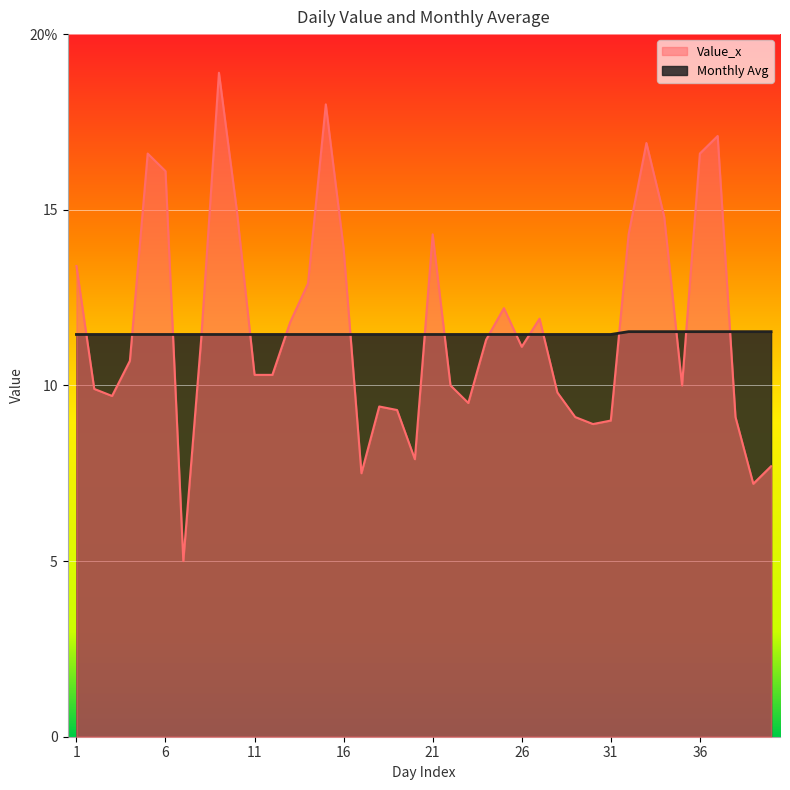

At which label does Value_x reach its minimum?

7